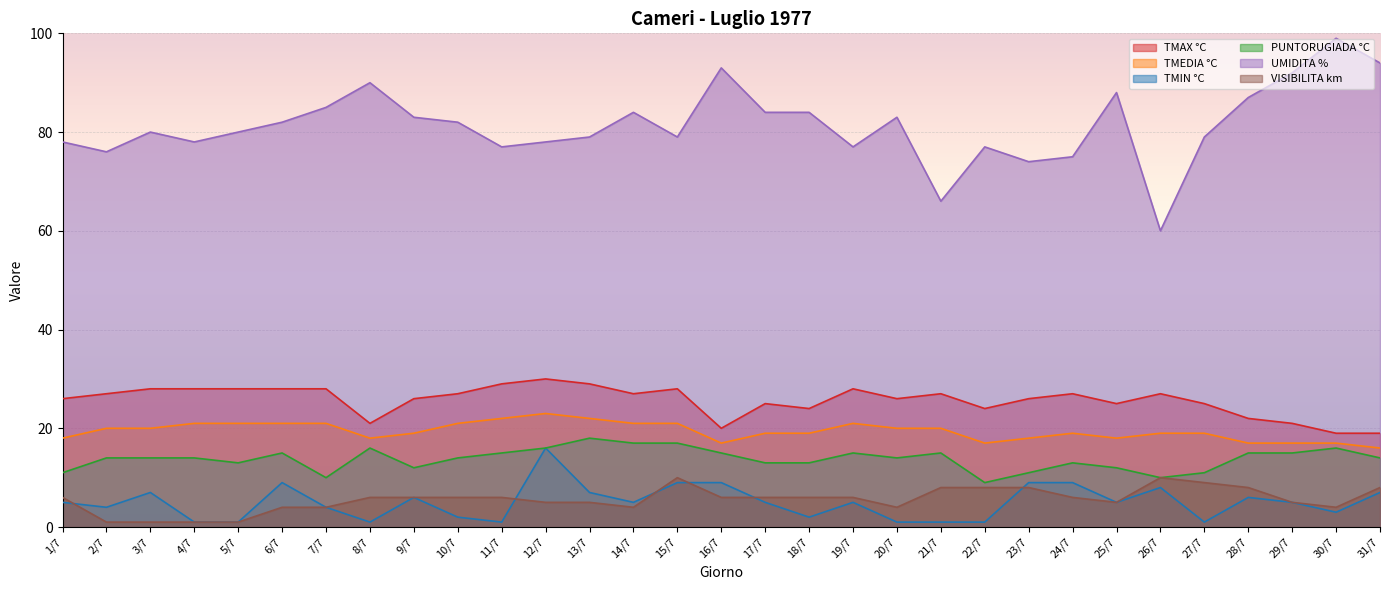

Between 26/7 and 8/7, which is larger?

26/7